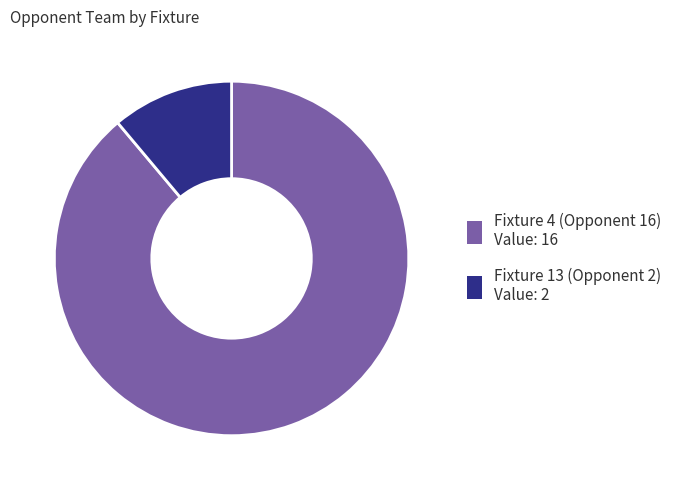

Combined, do Fixture 4 (Opponent 16) and Fixture 13 (Opponent 2) account for over 50%?

Yes